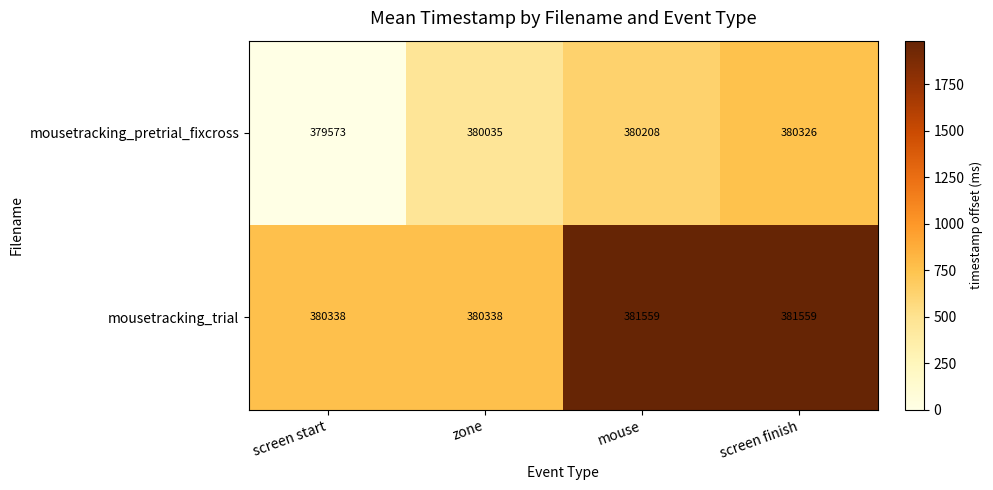

Which label corresponds to the smallest value in the chart?

screen start